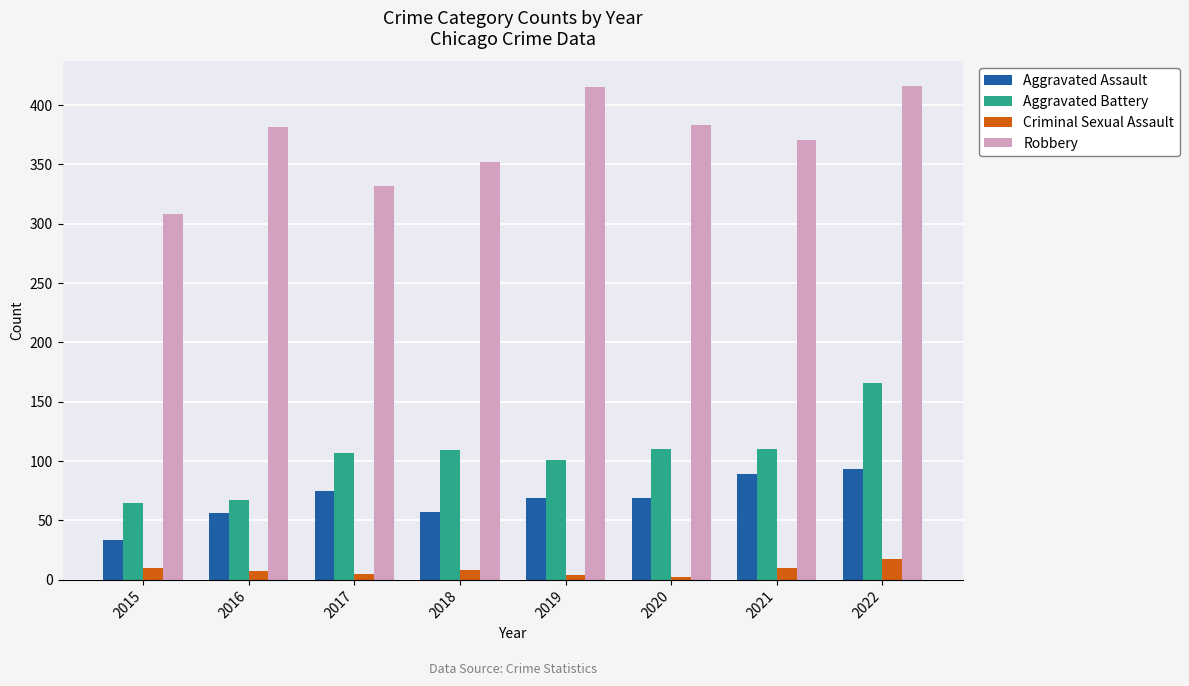

What is the difference between the Robbery values at 2019 and 2020?

32